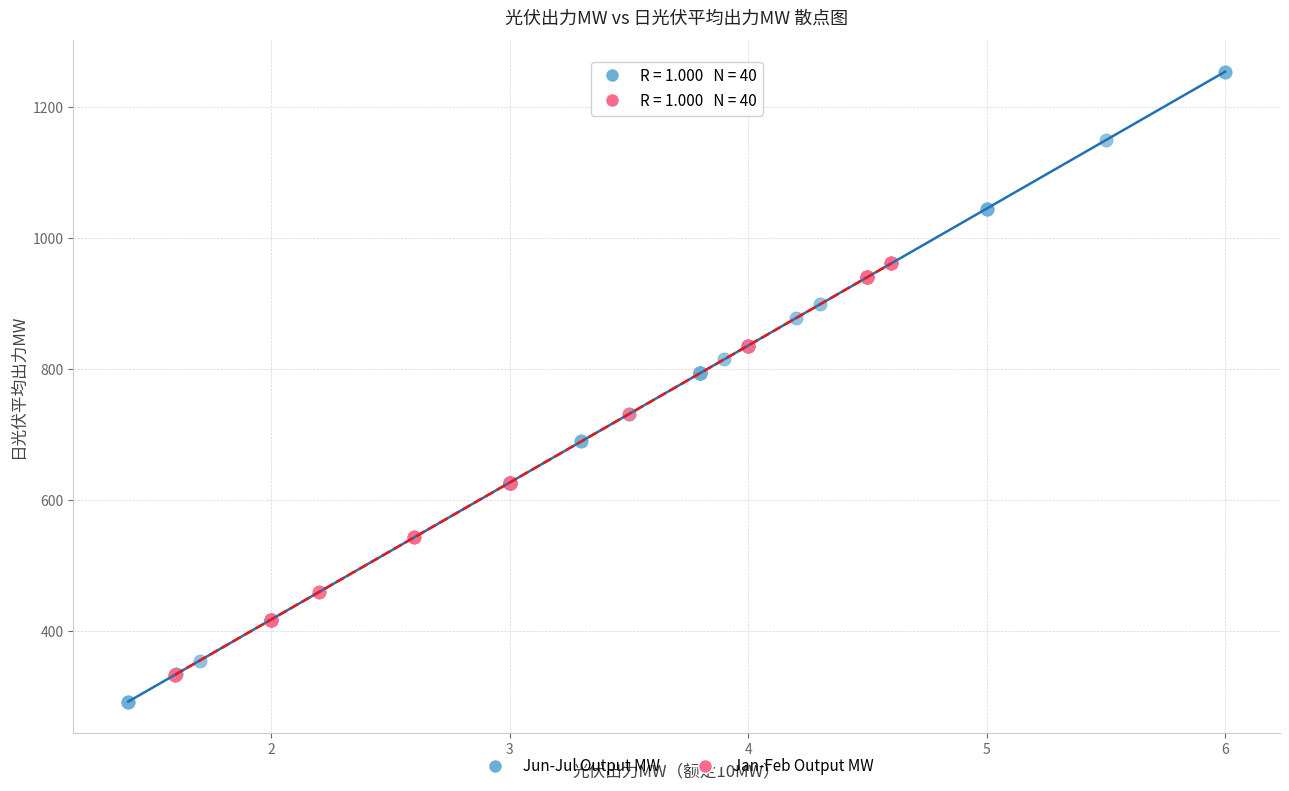

What are all the series names shown in the legend?

Jun-Jul Output MW, Jan-Feb Output MW